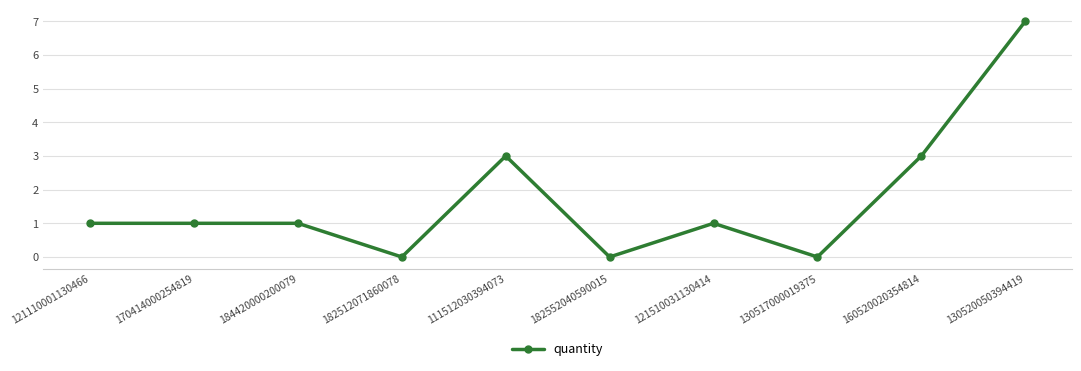

Count the values in the range 0 to 3.

9